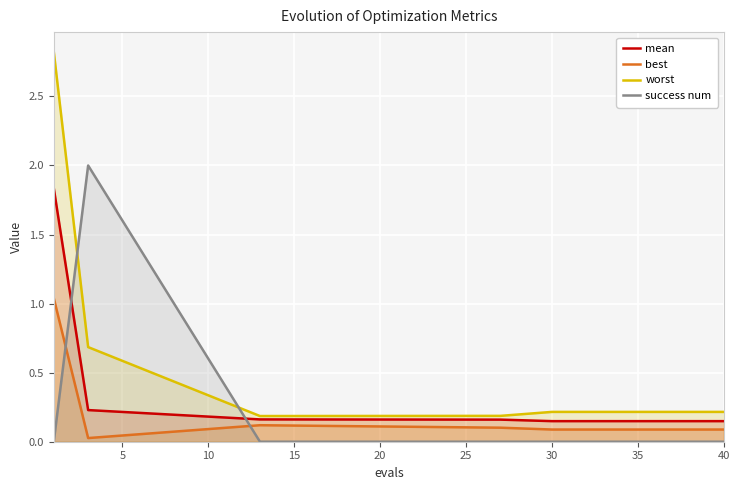

Which series has the largest range (max minus min)?

worst